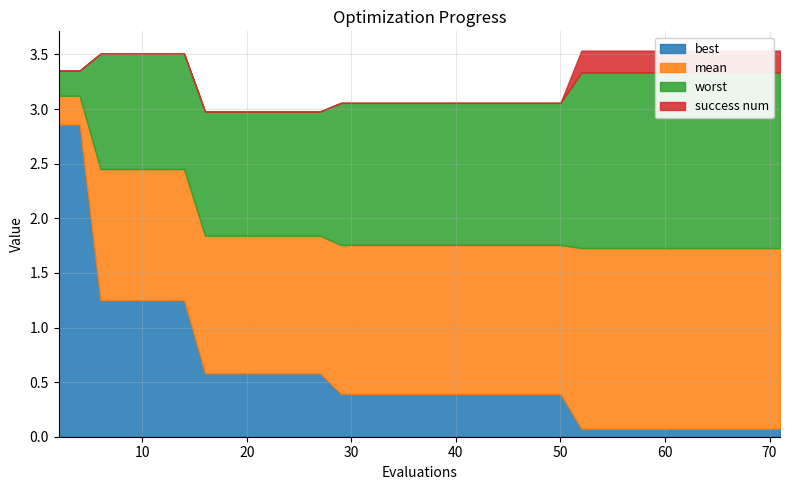

How many positive values does the success num series have?

12